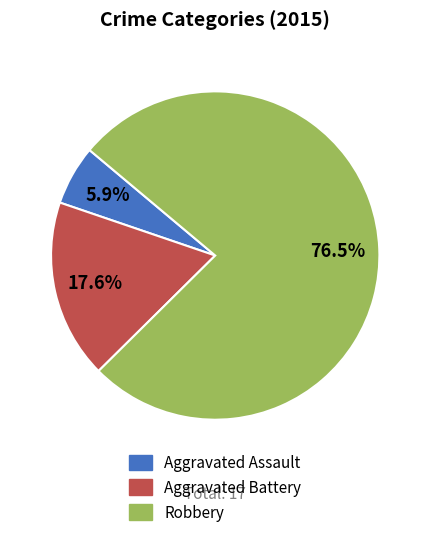

Which slice represents more than half of the pie?

Robbery